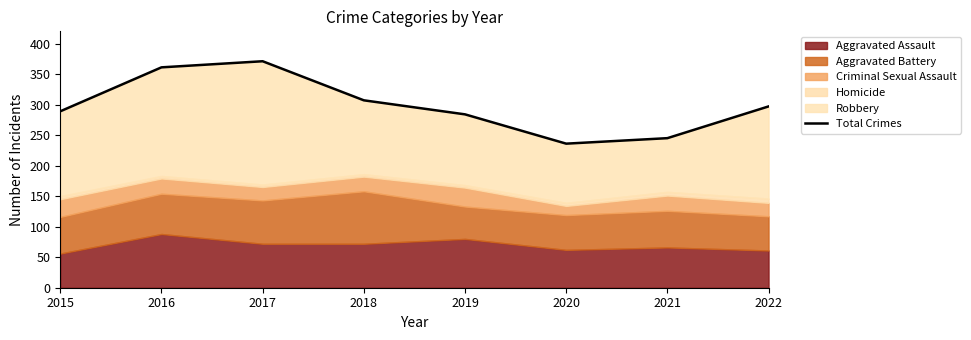

Reading left to right, extract all data points from this chart.

289	361	371	307	284	236	245	297